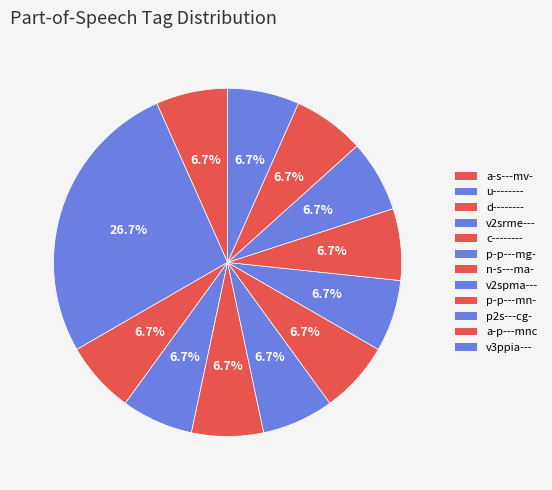

What is the total percentage of p-p---mn- and p2s---cg-?

13.3%